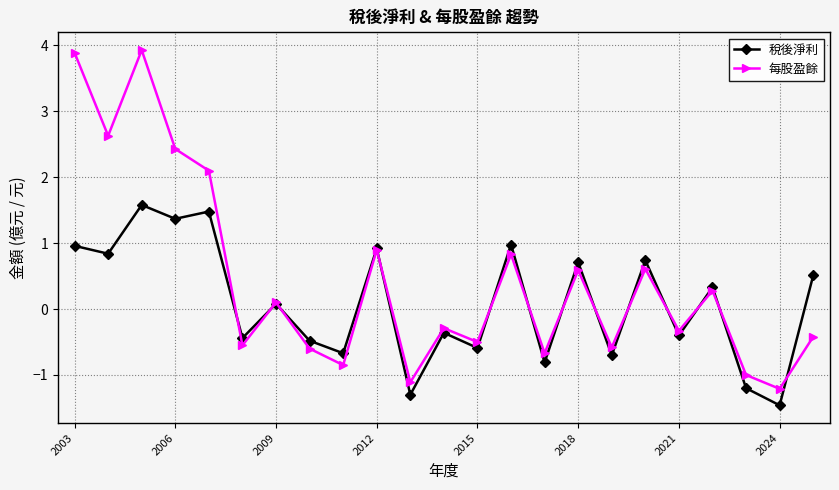

List the series in order of their overall mean, highest first.

每股盈餘, 稅後淨利